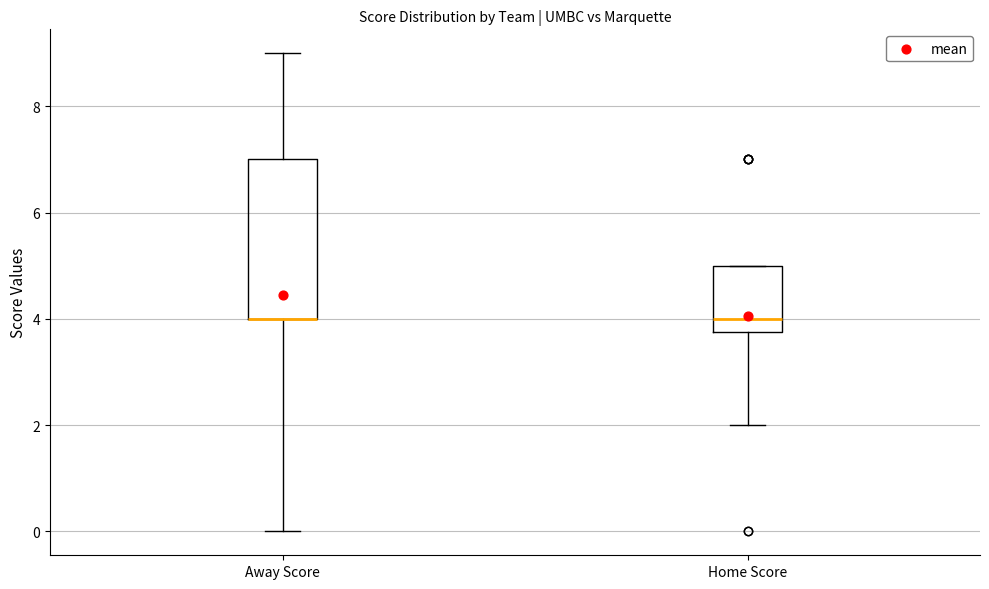

Where is the lower edge of the box for Away Score on the y-axis? The values are not printed on the chart, so give them approximately, as read against the axis.

4.0